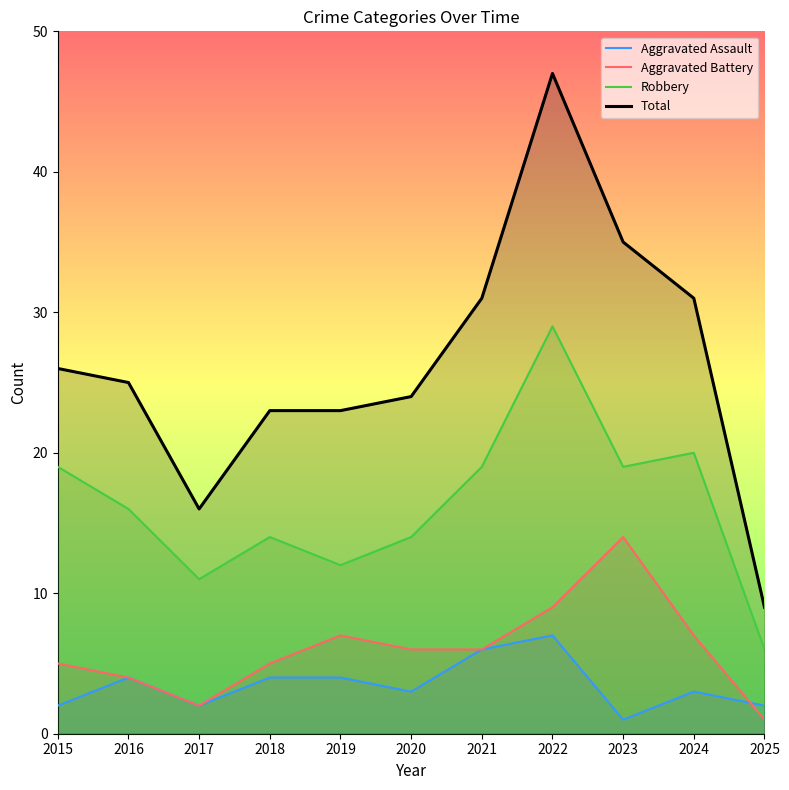

What is the average value of the Robbery series?

16